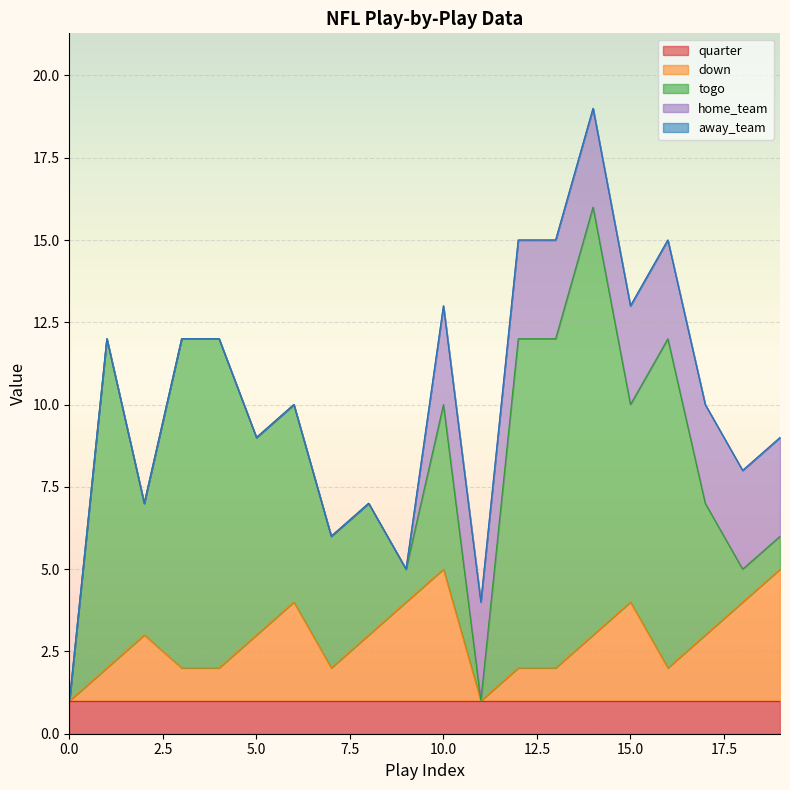

How many series are shown in this chart?

5